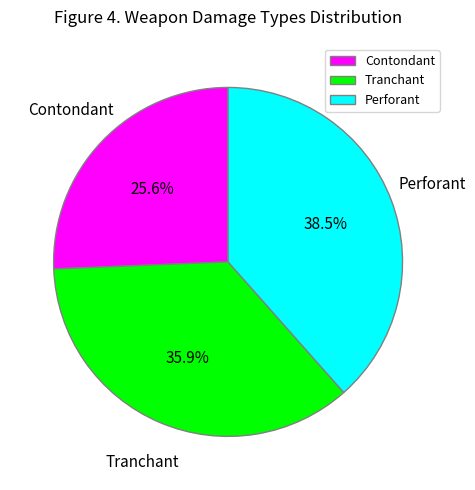

Do Contondant and Perforant together represent more than half of the pie?

Yes